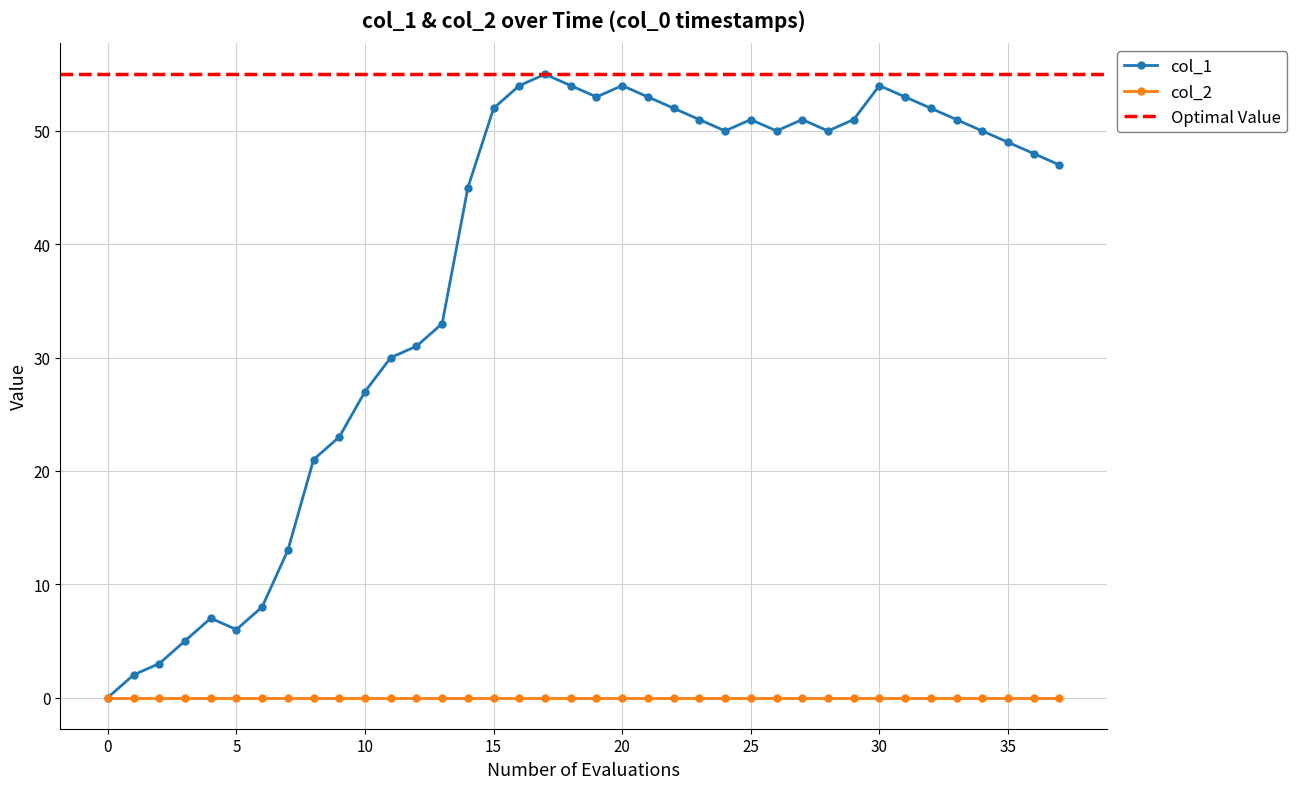

How many points are higher than both their immediate neighbors (excluding endpoints)?

6